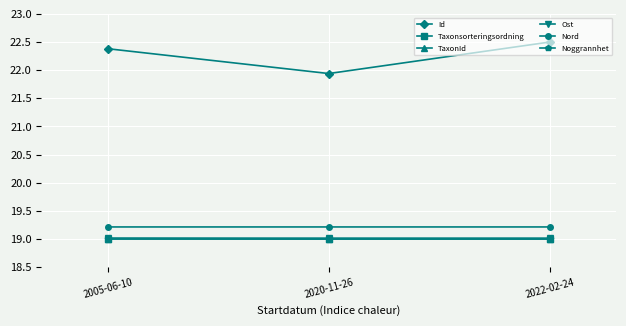

Which series has the largest total across all categories?

Id